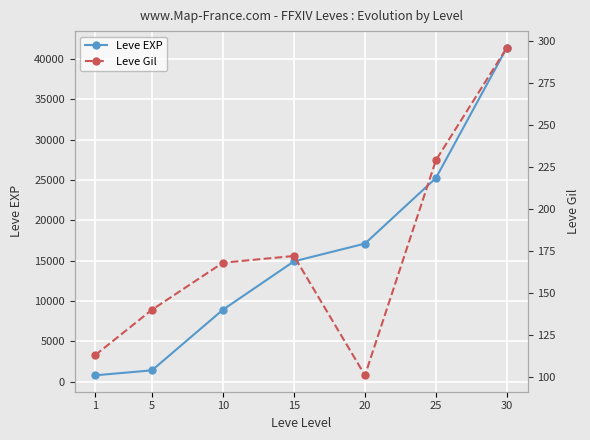

At how many categories does at least one series exceed 31958?

1